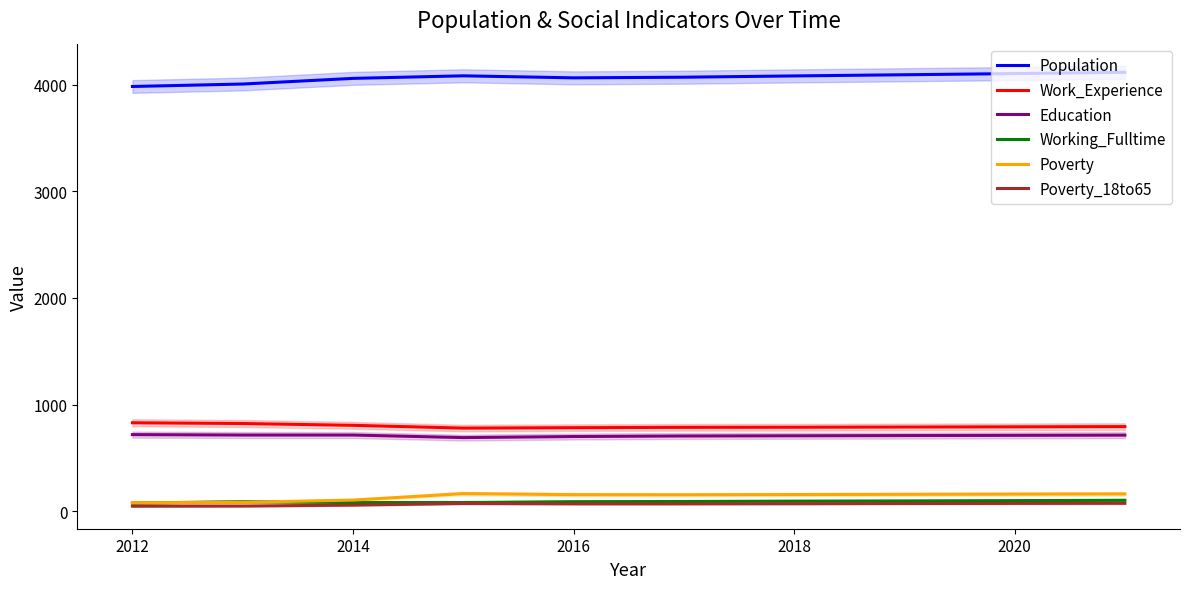

What is the average value of the Poverty_18to65 series?

65